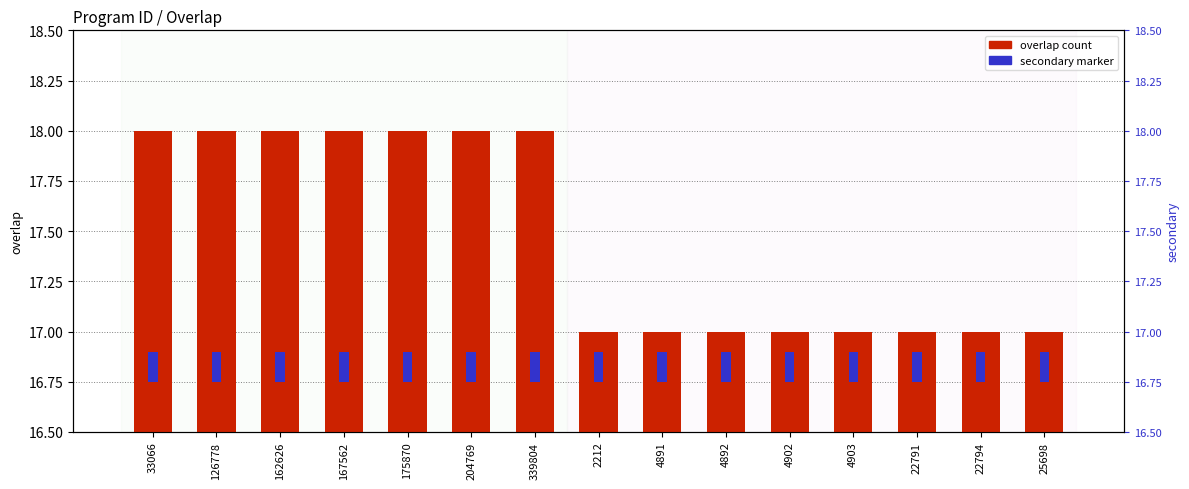

Rank the series at 126778 from highest to lowest value.

overlap, secondary marker